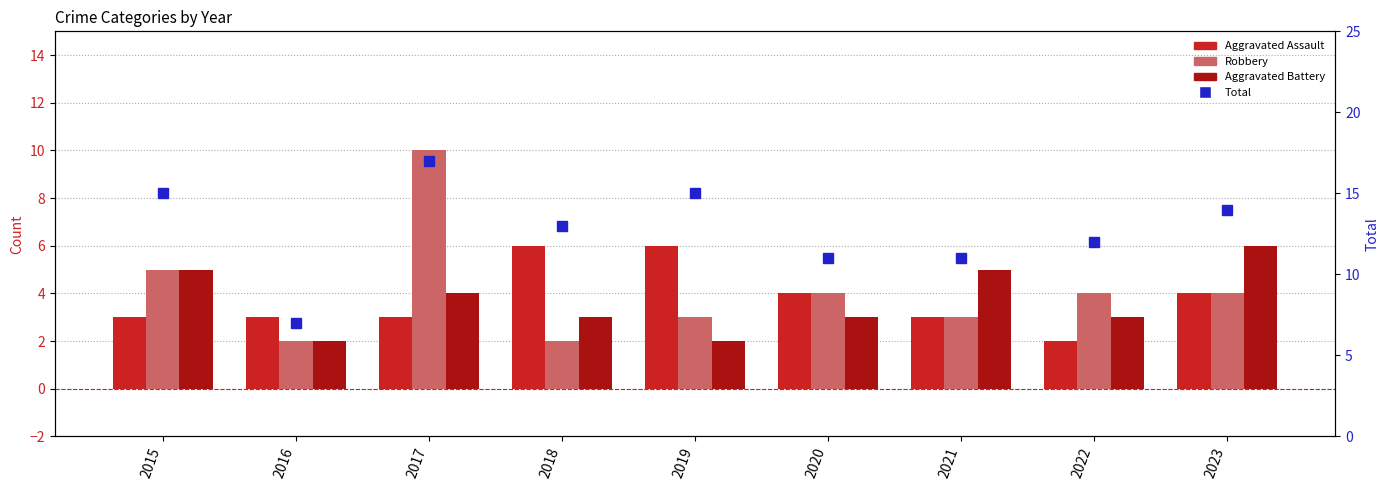

The value of Aggravated Assault at 2019 is 6. True or false?

True